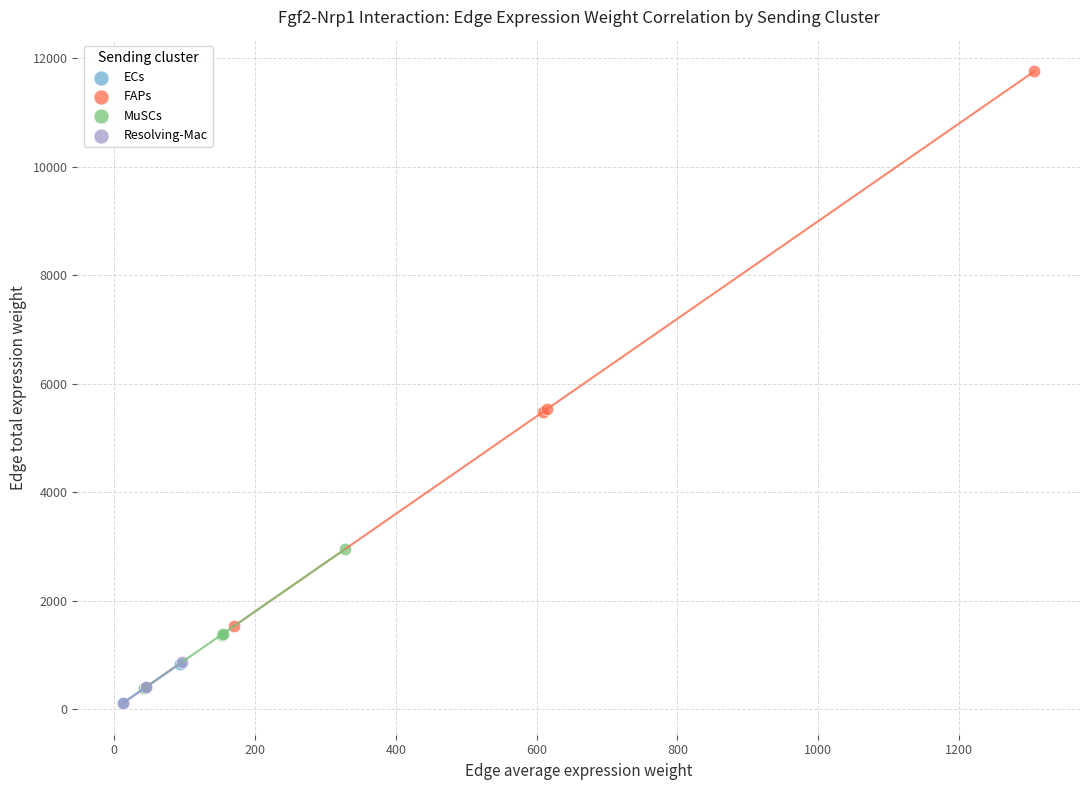

Which series contains the highest Y value?

FAPs